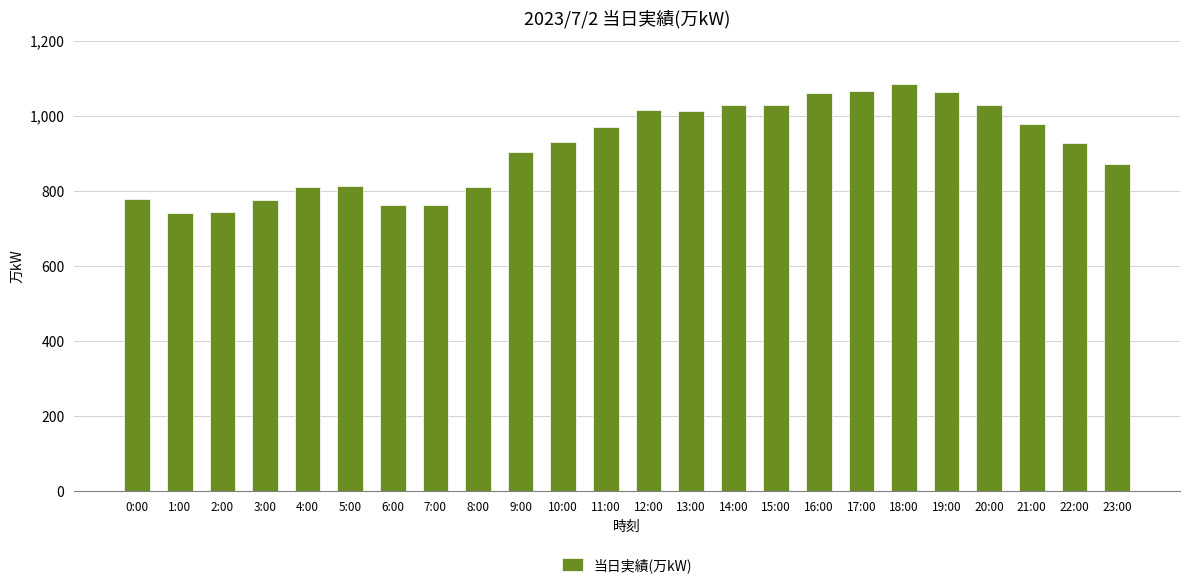

What value does the data have at 6:00, to the nearest 50?

750